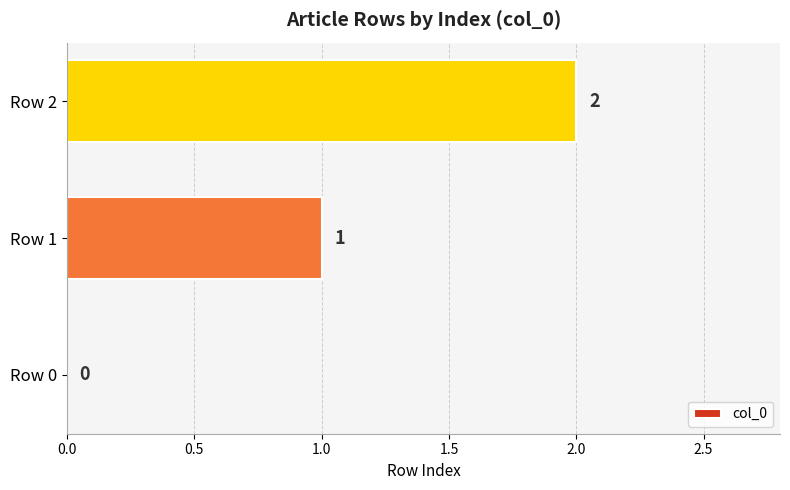

At which category does the chart reach its peak across all series?

Row 2